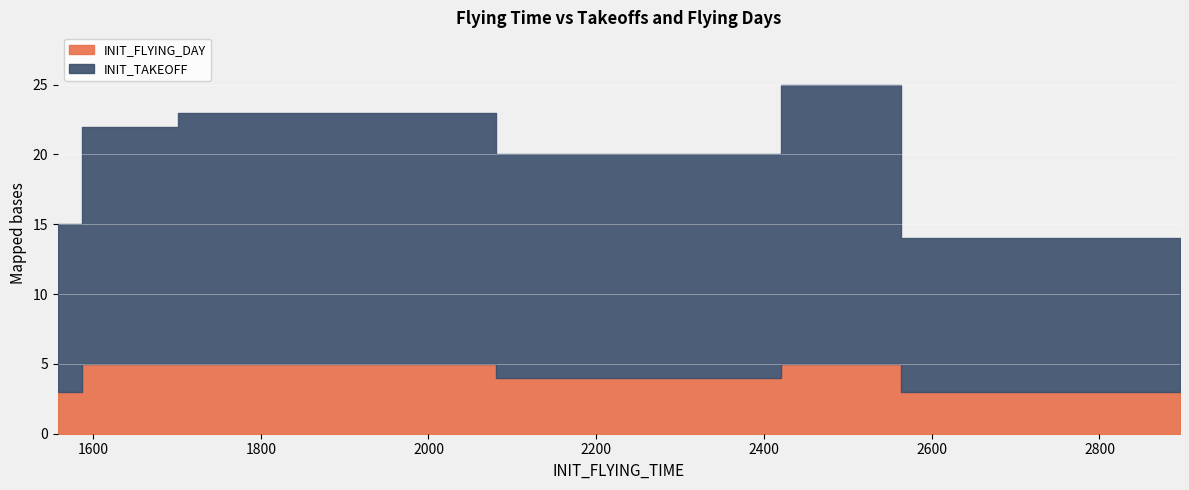

Which category has the lowest value in the INIT_FLYING_DAY series?

1558